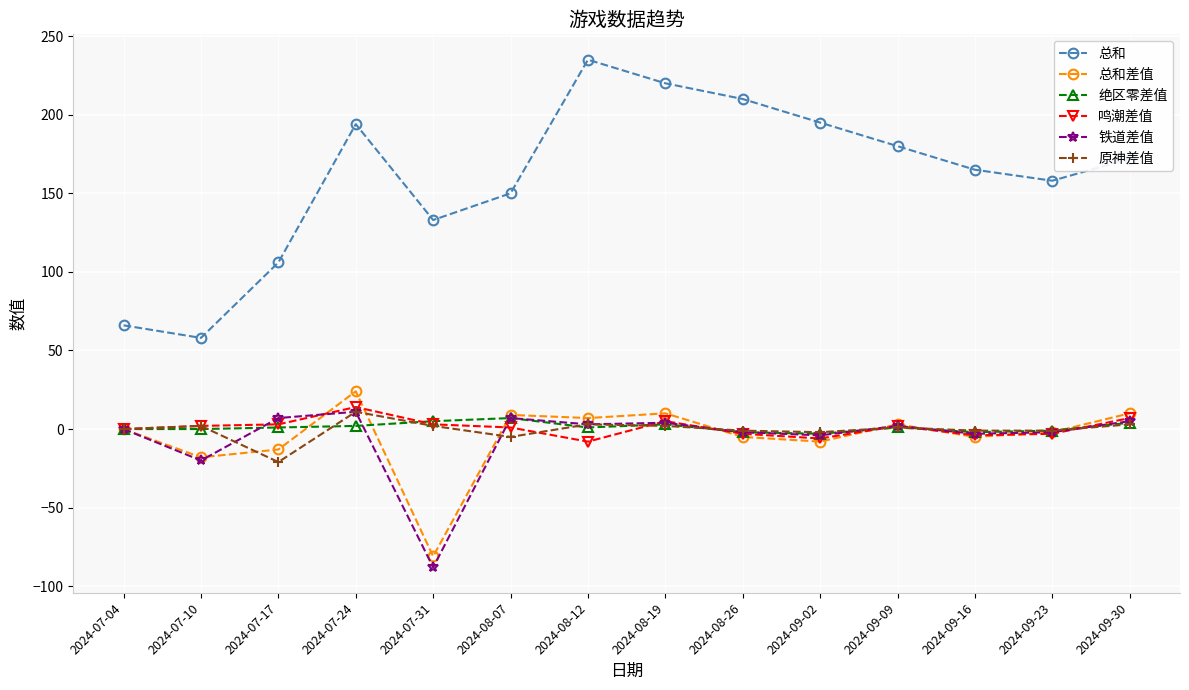

Does the chart have visible grid lines?

Yes